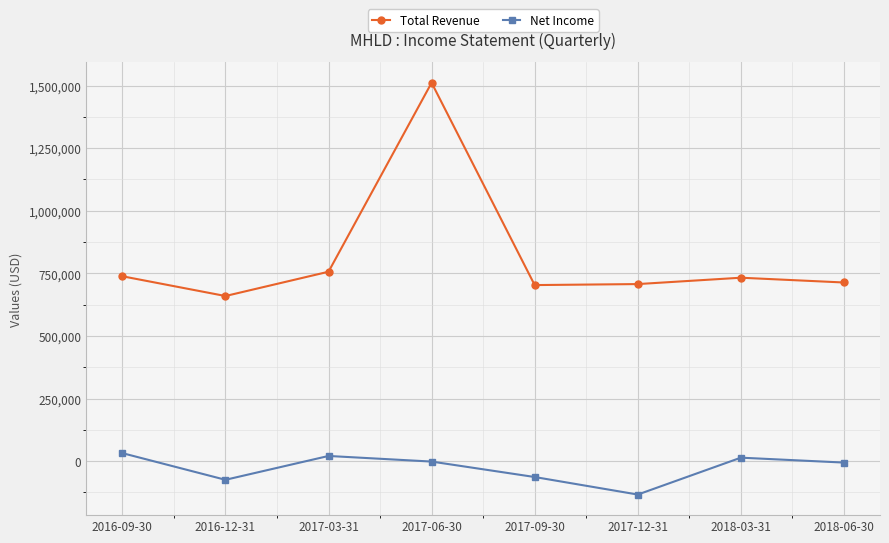

True or false: Total Revenue and Net Income intersect in this chart.

False